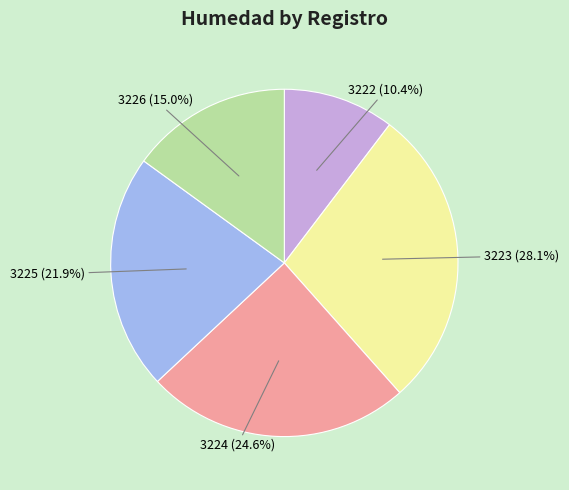

Is there a majority slice in this chart?

No